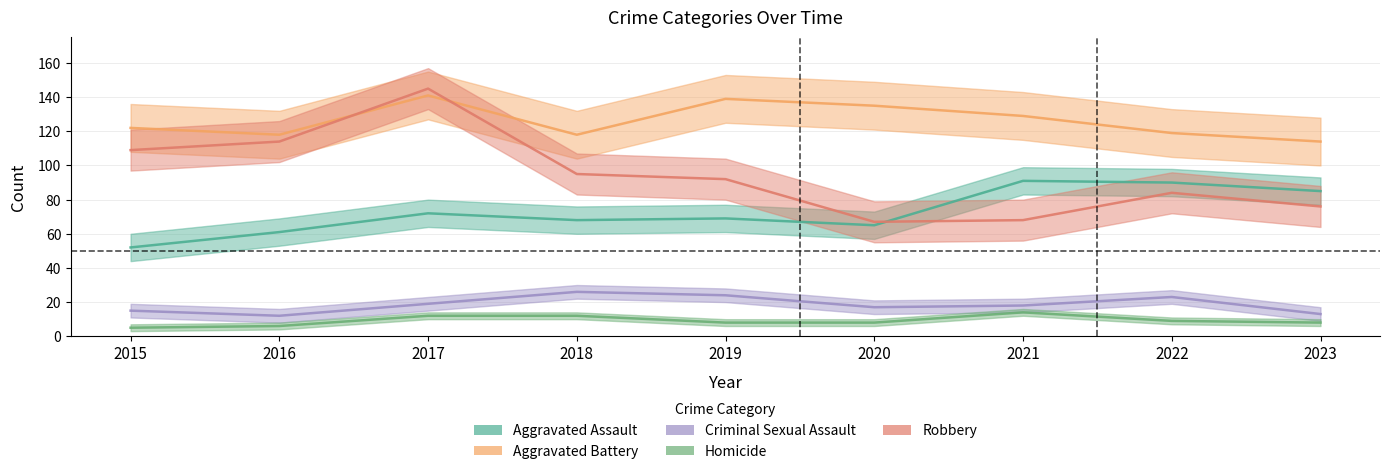

The value of Robbery at 2017 is 145. True or false?

True